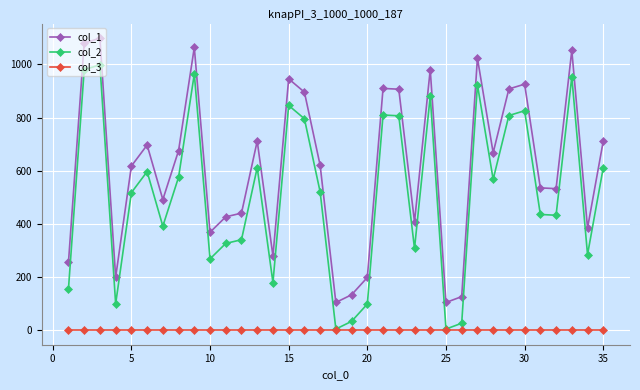

True or false: col_1 and col_3 cross at least once.

False